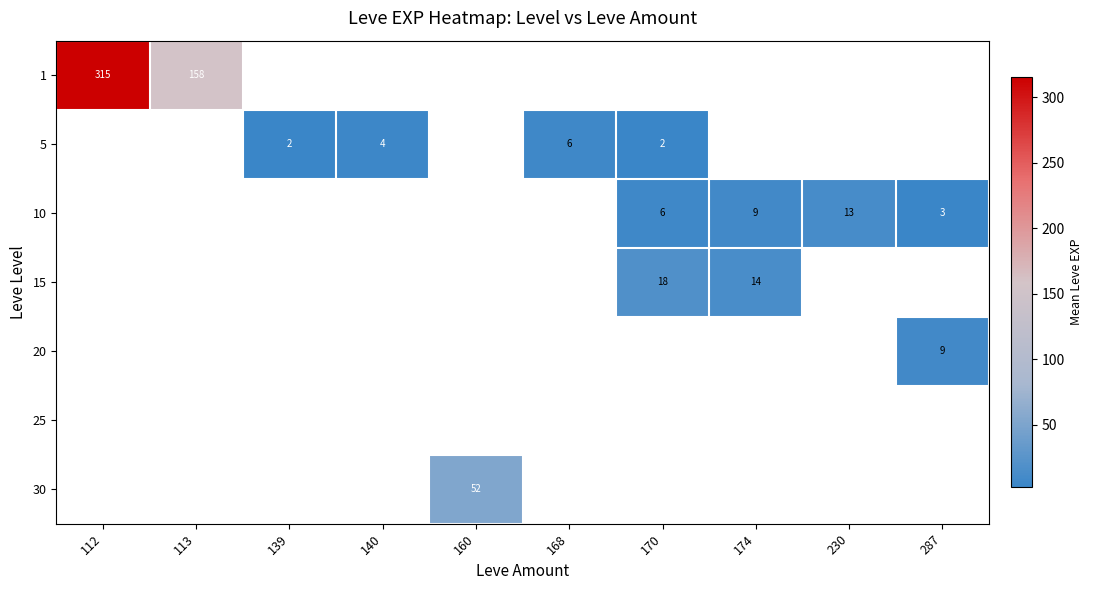

The value of 1 at 113 is 90.7. True or false?

False